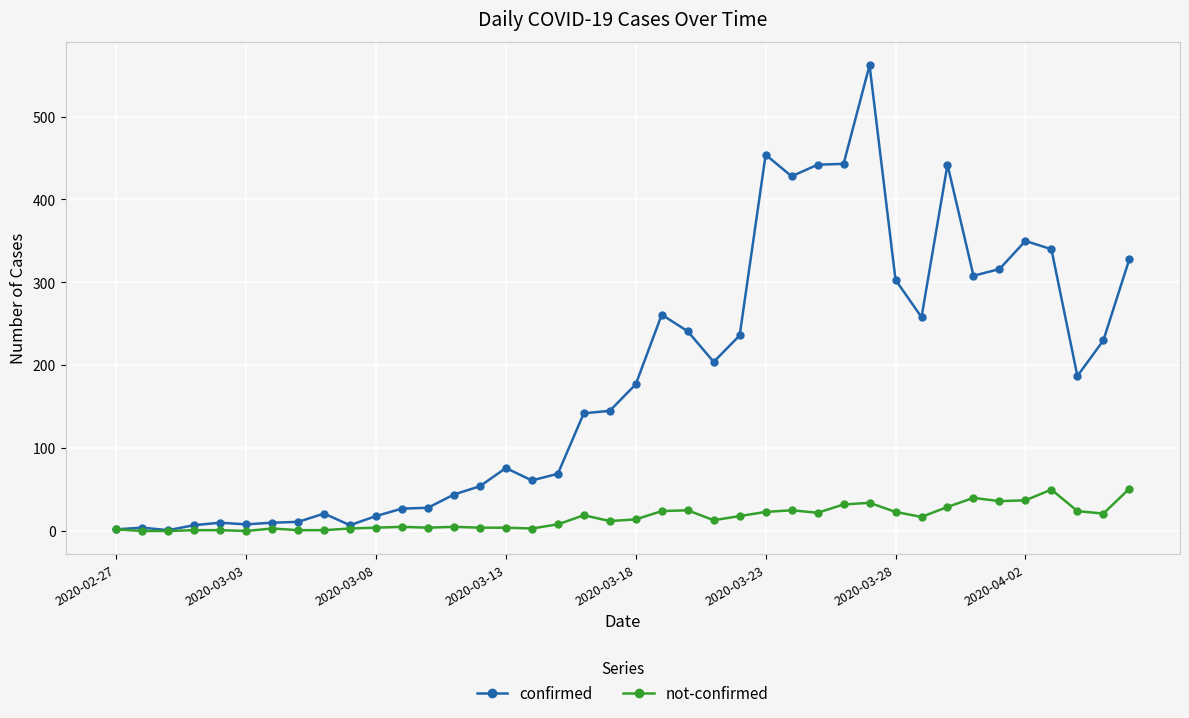

List the series in order of their overall mean, lowest first.

not-confirmed, confirmed